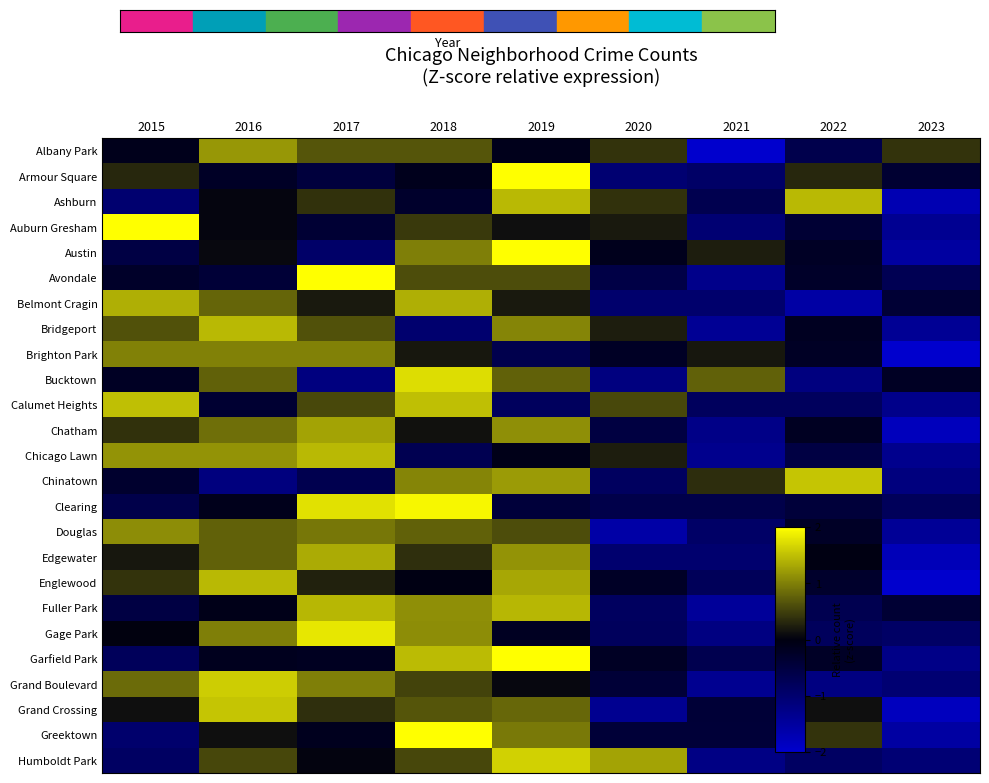

At which category does the chart reach its peak across all series?

2019